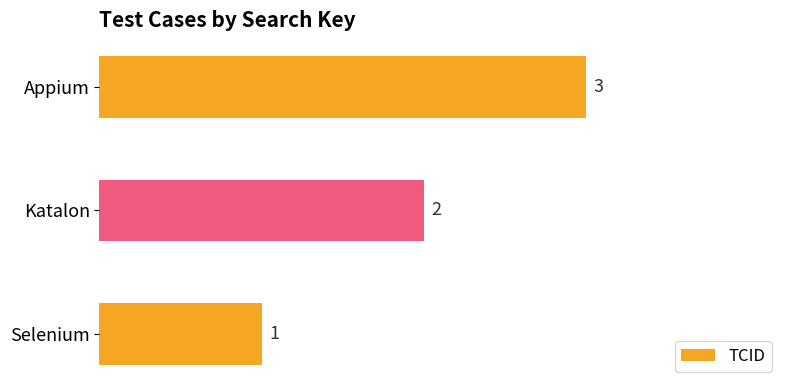

What is the sum of all values?

6